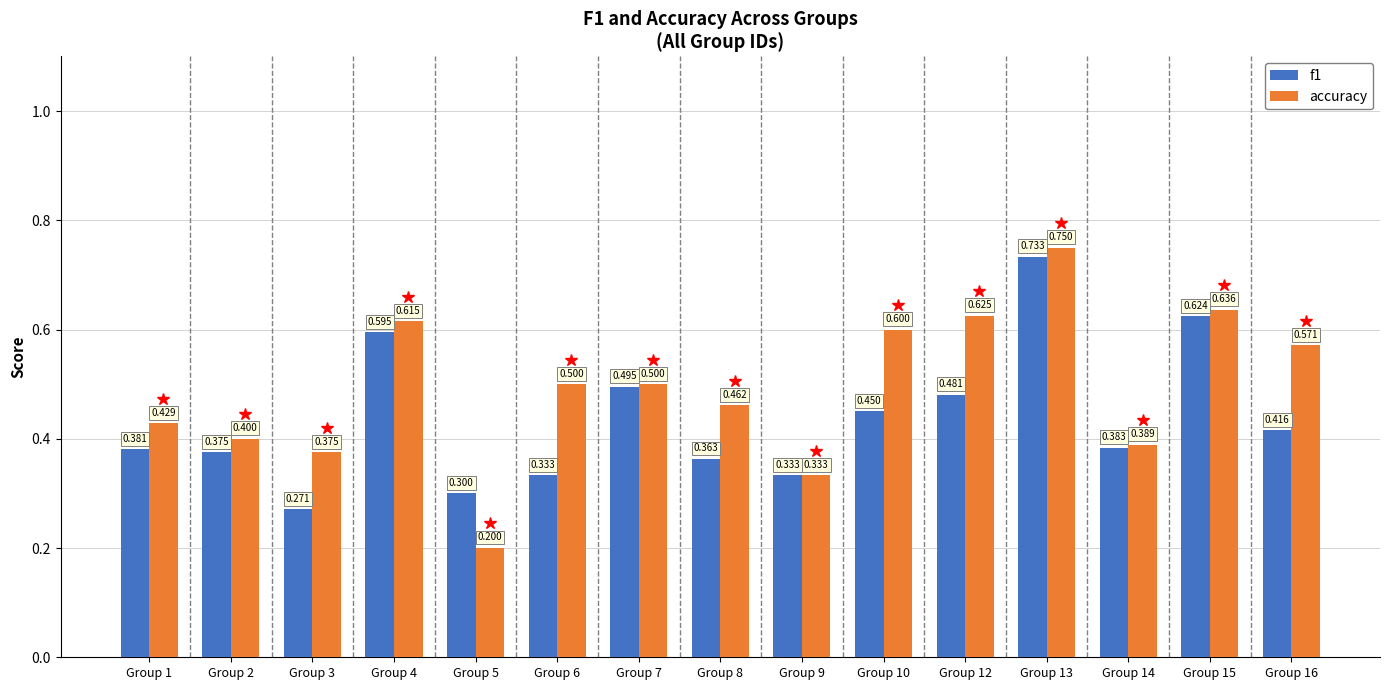

Are the bars horizontal?

No